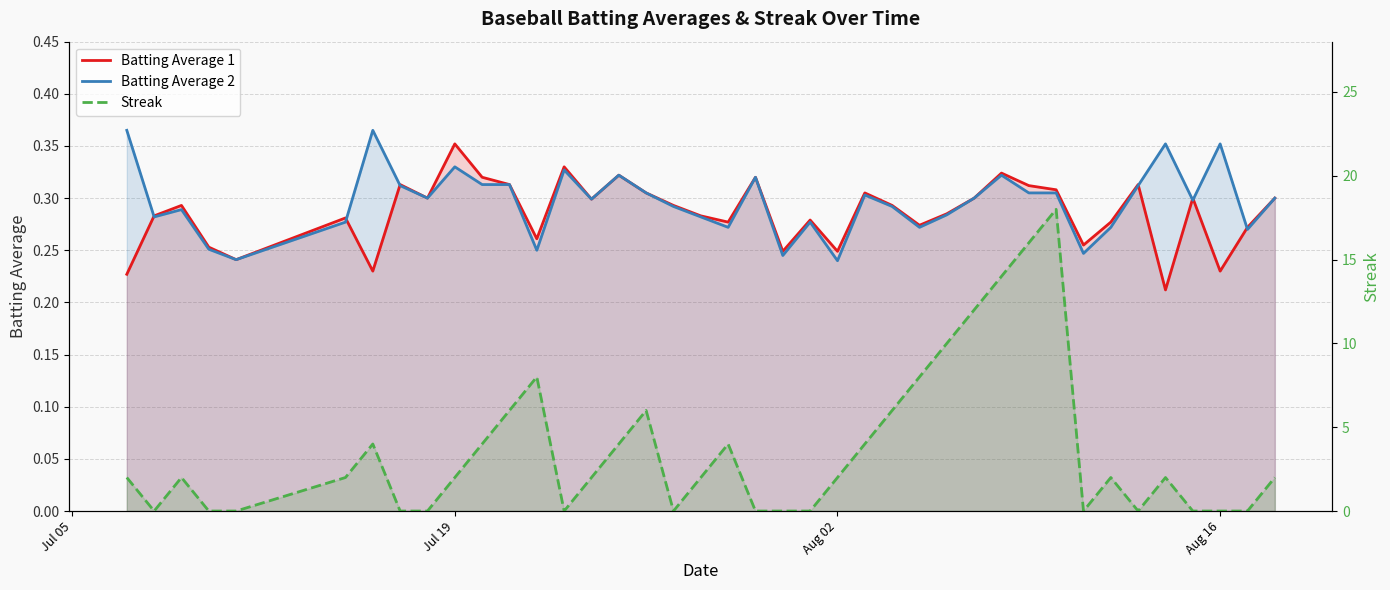

What is the difference between the highest and lowest values at Jul 05?

1.8